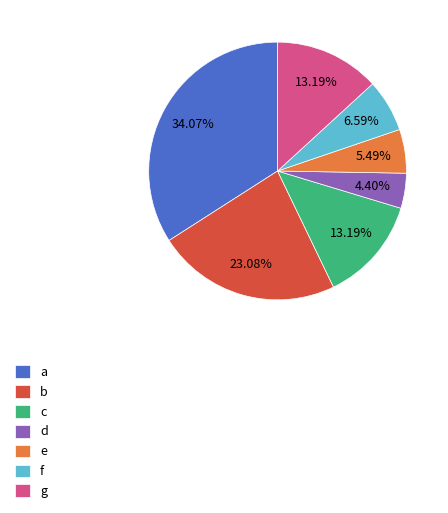

How many slices are in this pie chart?

7